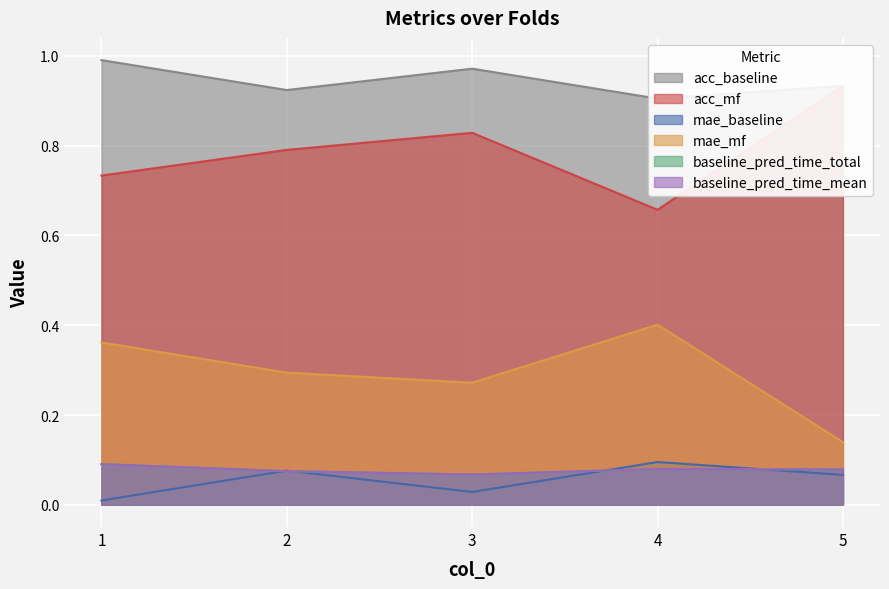

Where is baseline_pred_time_mean nearest to the value 0?

3